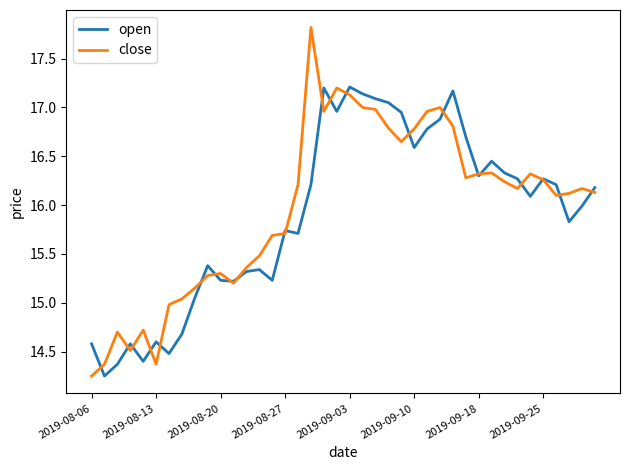

Does the chart display data point markers on the line(s)?

No